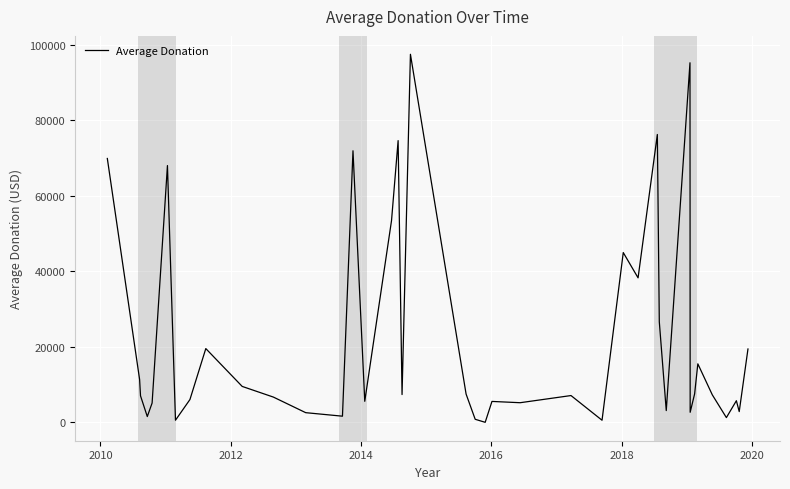

What is the difference between the maximum and minimum values?

97542.5